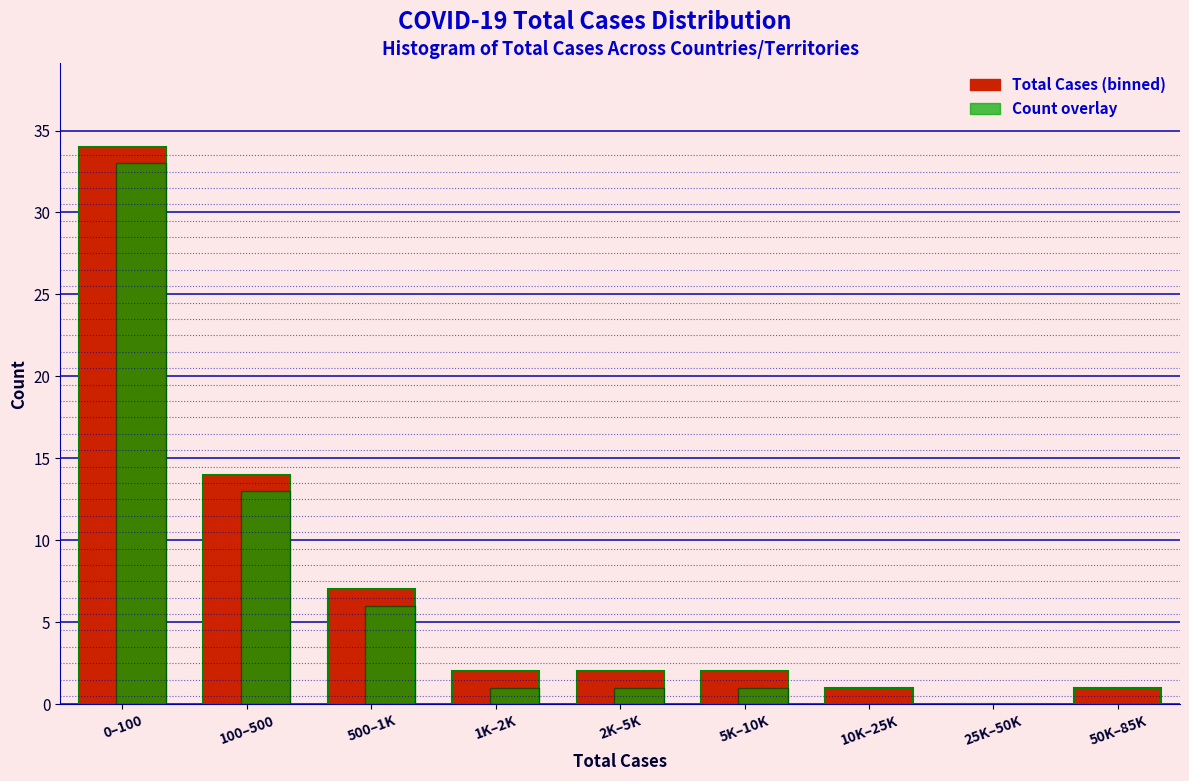

At which category is the sum across all series the highest?

0–100